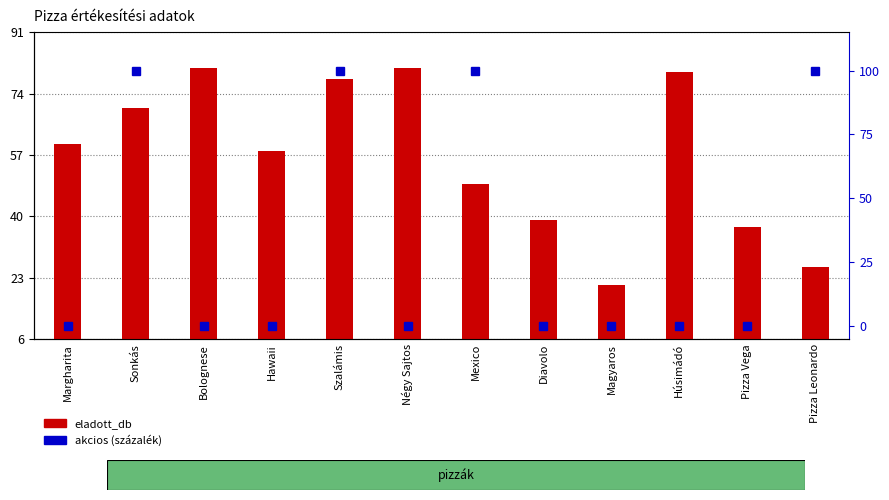

List the labels in order of eladott_db value, largest first.

Bolognese, Négy Sajtos, Húsimádó, Szalámis, Sonkás, Margharita, Hawaii, Mexico, Diavolo, Pizza Vega, Pizza Leonardo, Magyaros